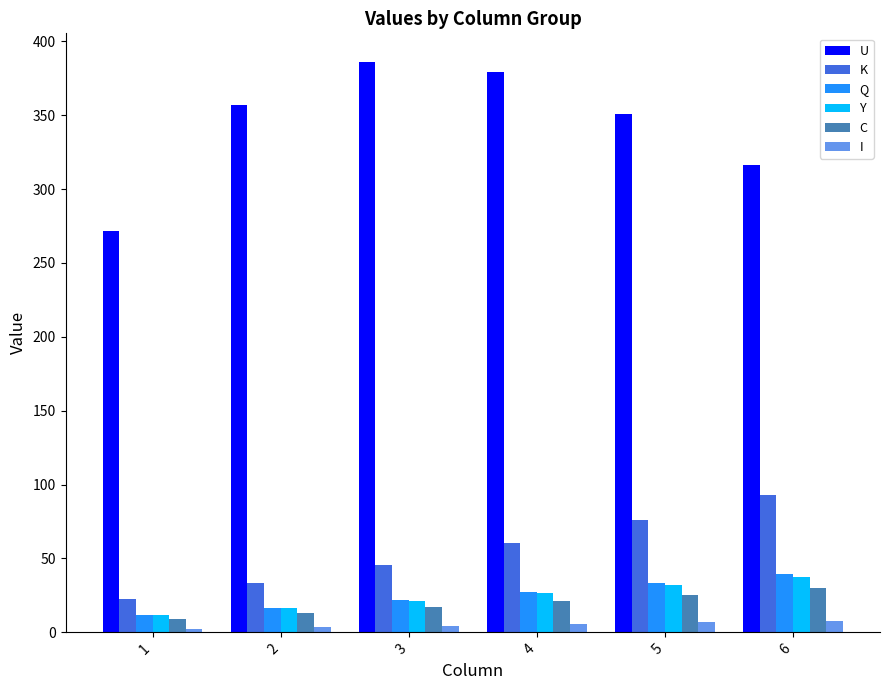

Are the bars horizontal?

No